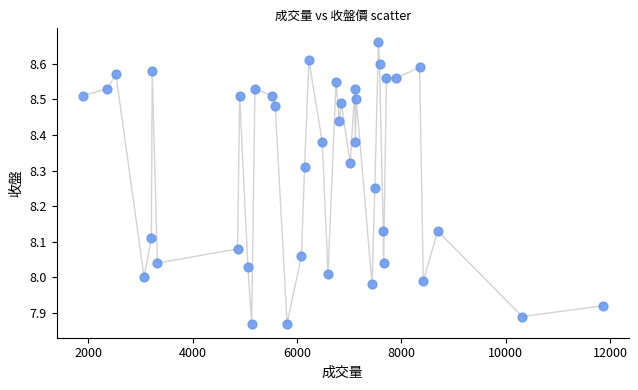

What is the range of X values (max minus min)?

9956.0